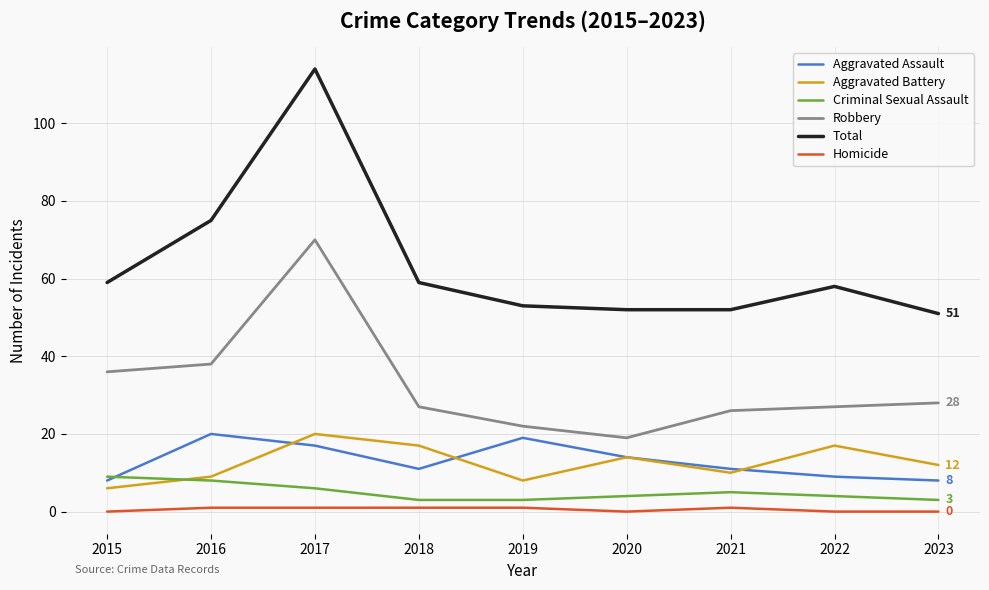

What is the maximum value shown in the chart?

114